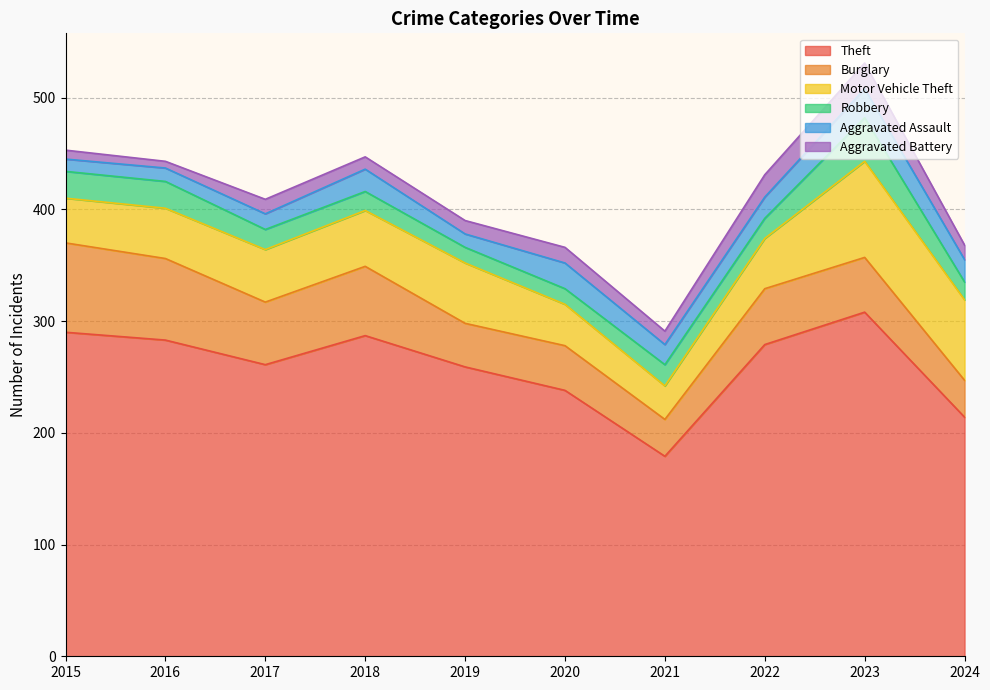

What is the total value across all series at 2021?

291